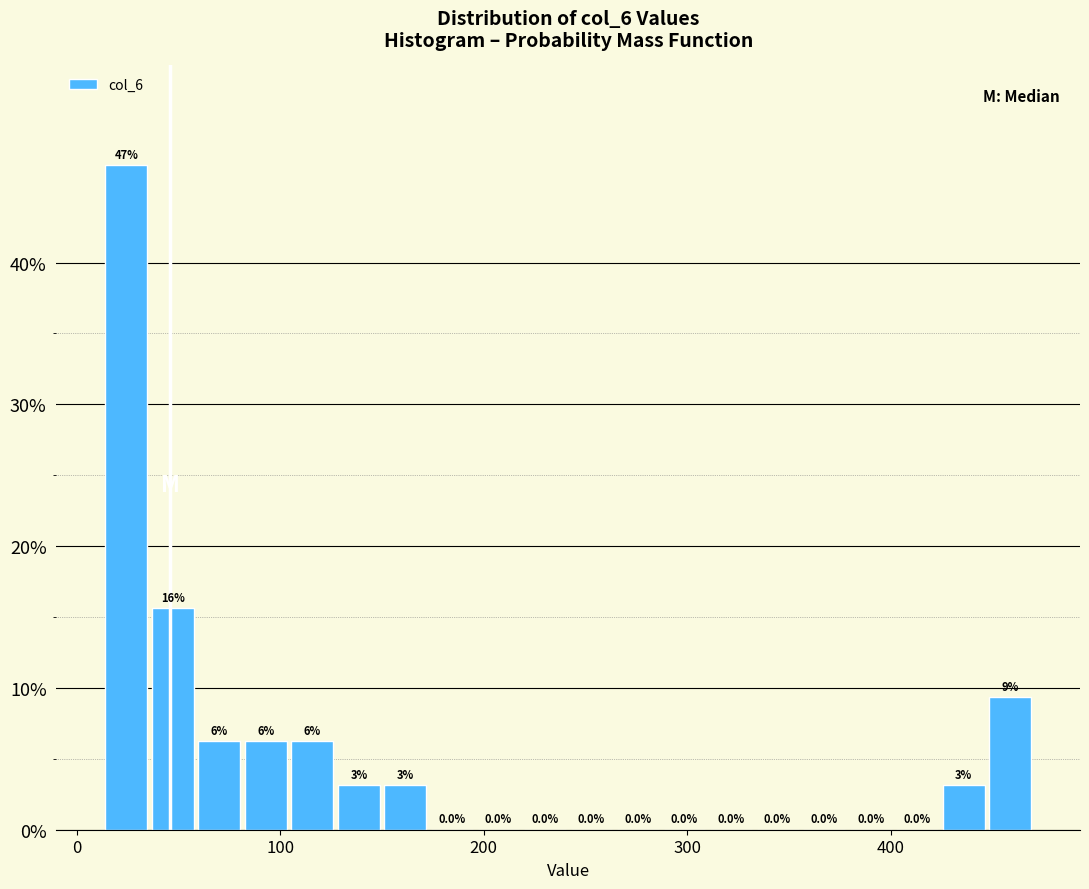

Read against the x-axis, roughly where is the centre of the tallest bar?

20